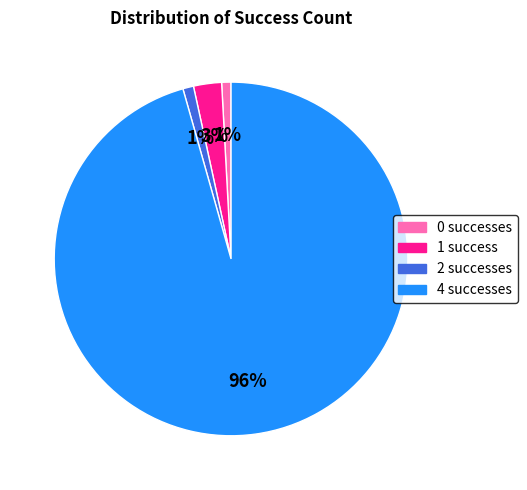

True or false: 1 accounts for 19% of the total.

False